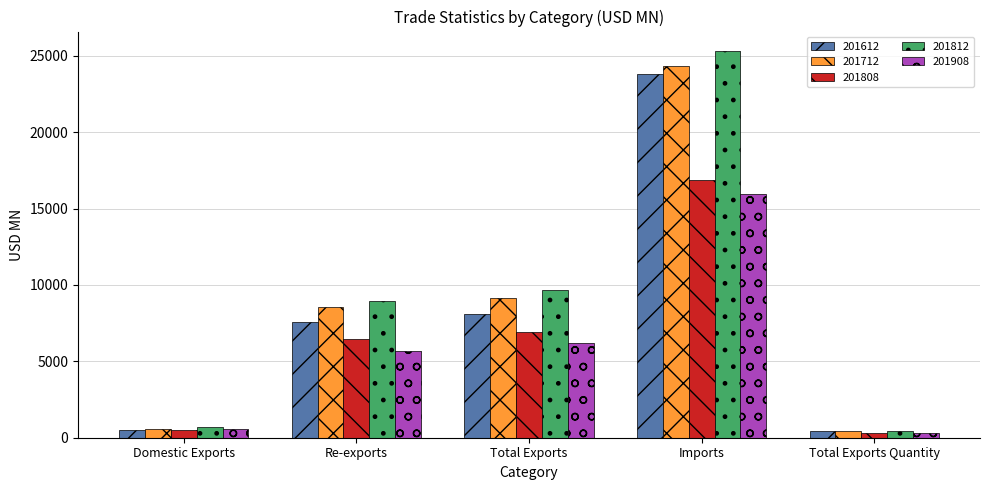

What position from the right is Total Exports Quantity?

1